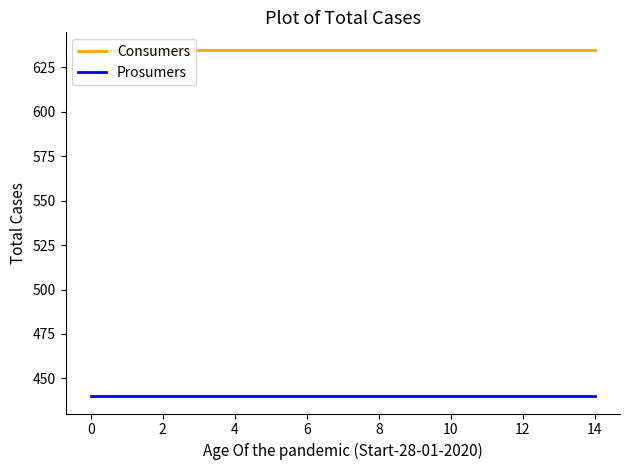

Which series has the largest total across all categories?

Consumers